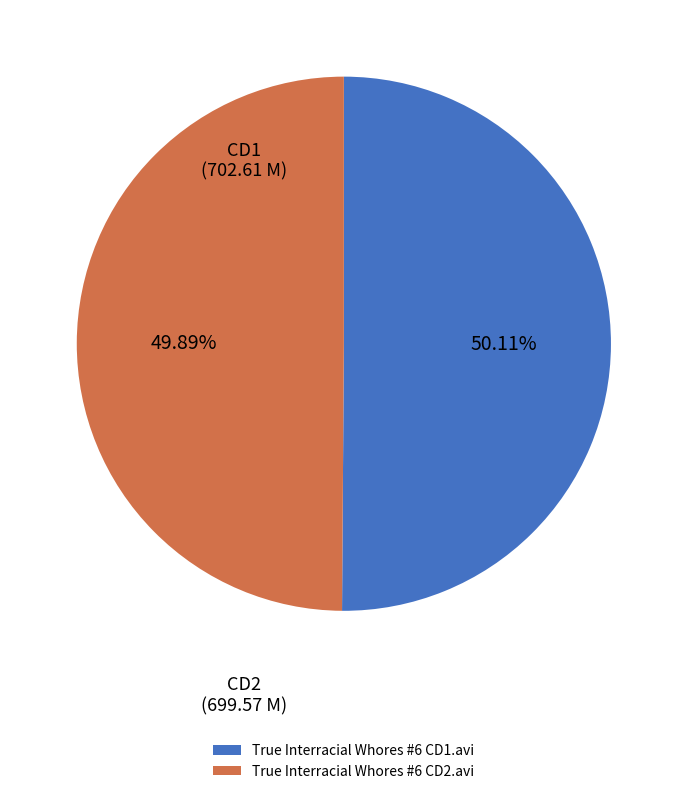

To the nearest percent, what is the average slice percentage?

50%